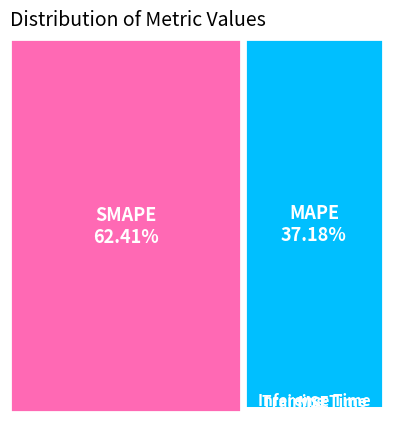

Which slice is the smallest?

MSE